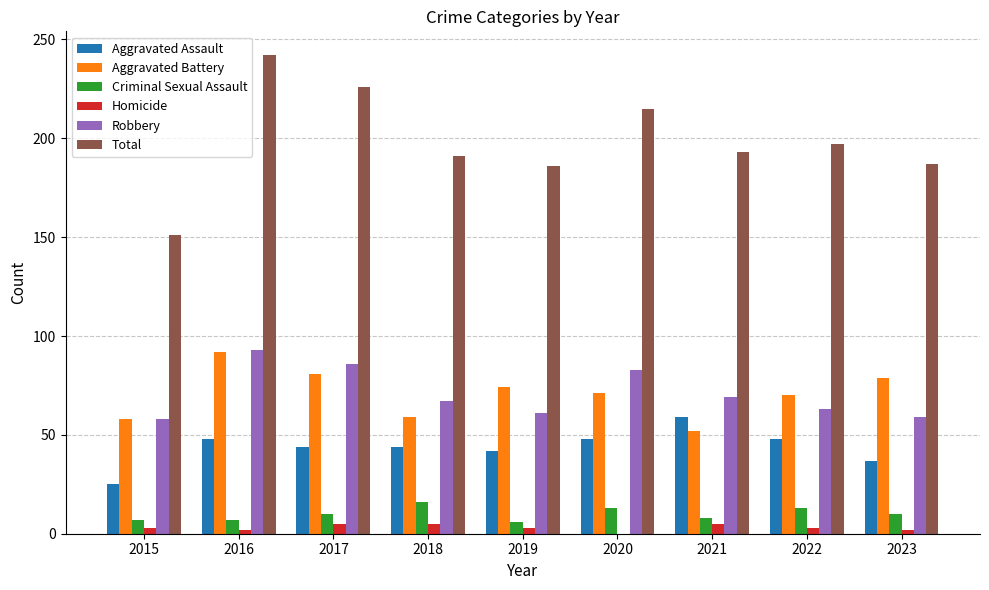

Which category has the highest value across all series?

2016